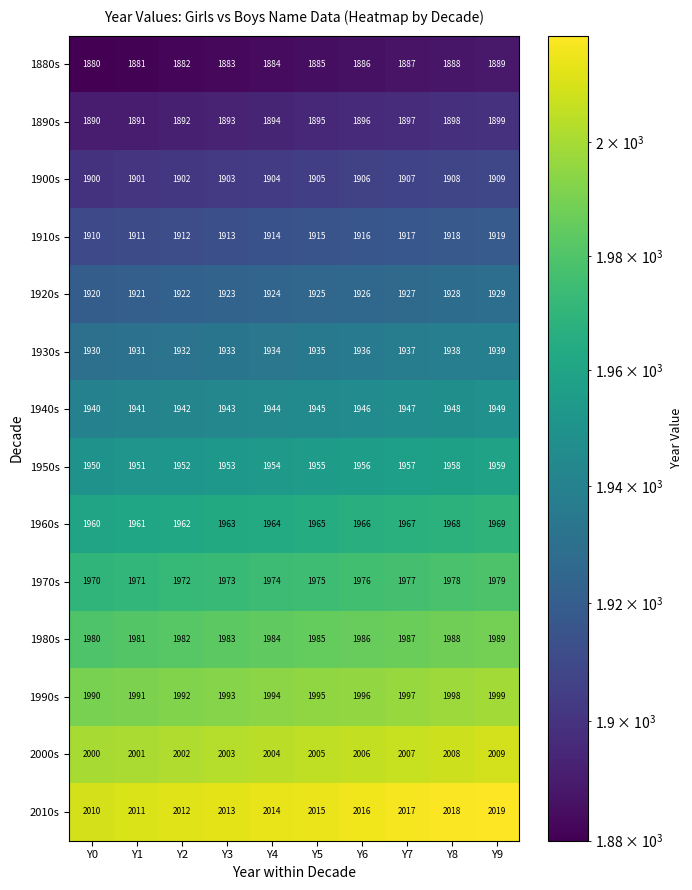

What is the spread (max minus min) of values at Y7?

130